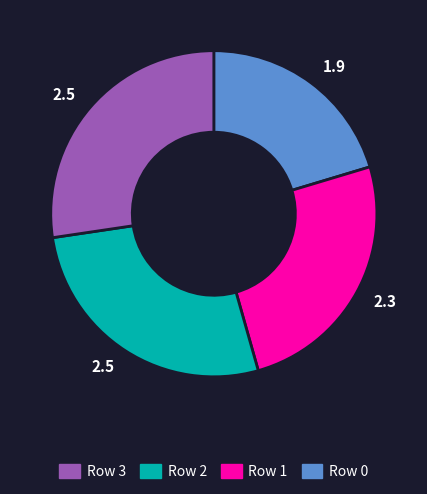

Does any single category account for the majority?

No